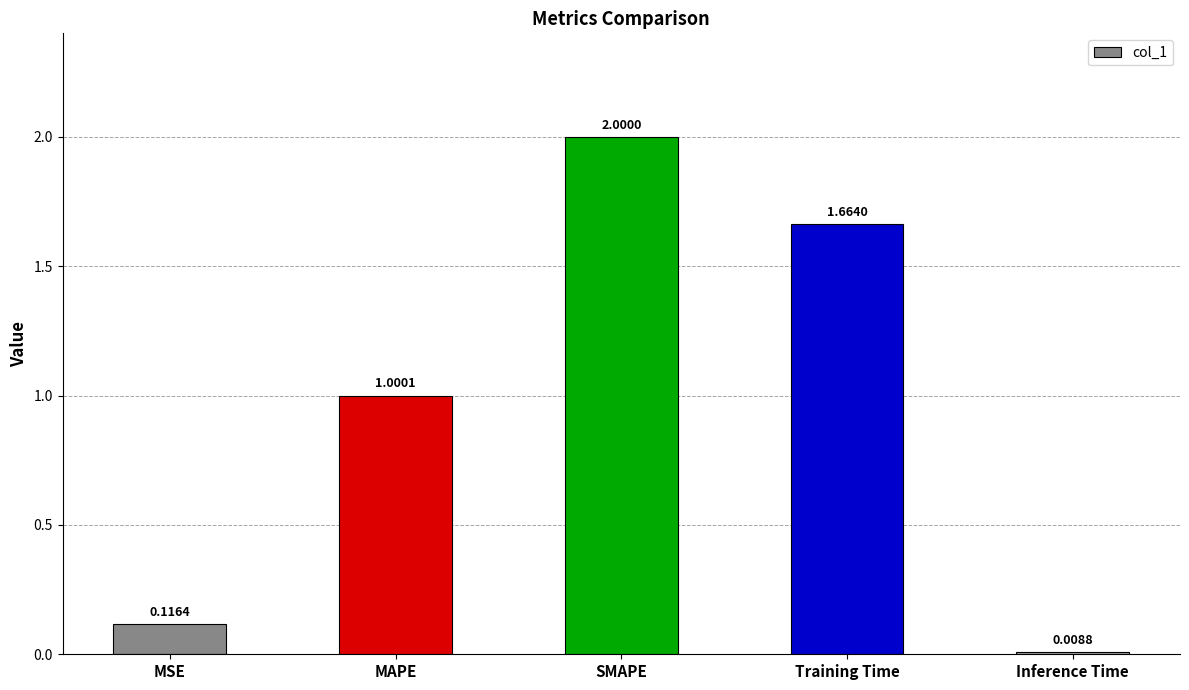

Which has a higher value, Training Time or MSE?

Training Time